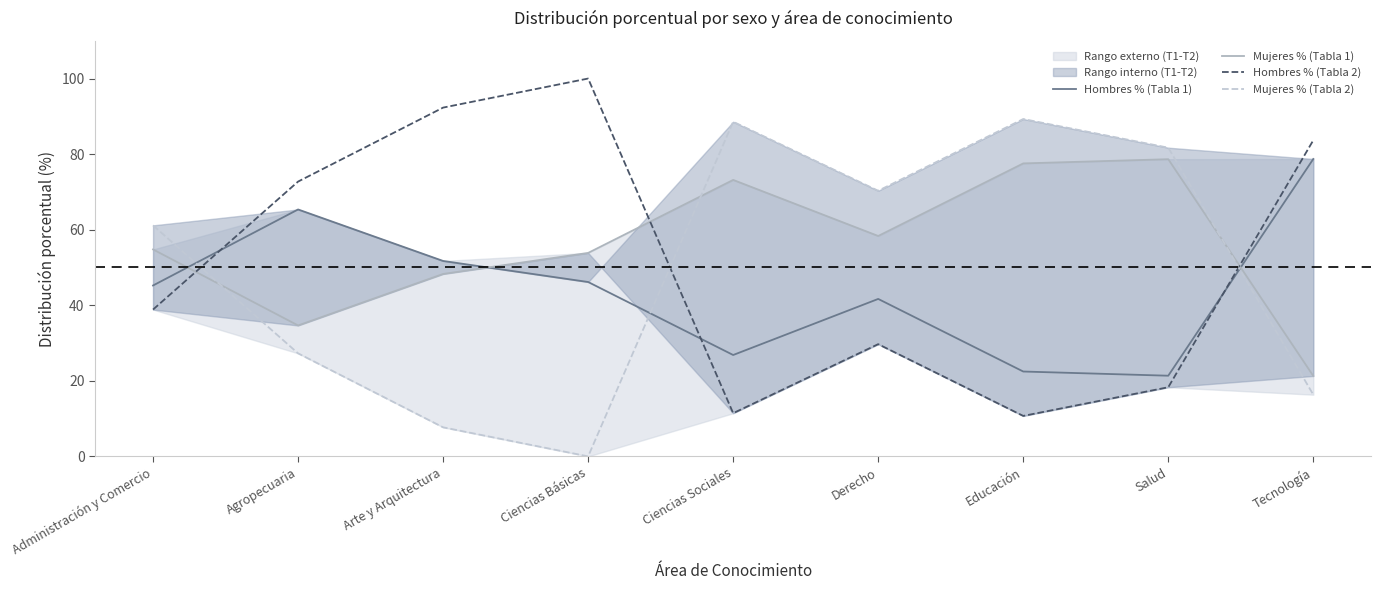

Which series ends up on top after the final intersection of Mujeres % (Tabla 1) and Hombres % (Tabla 2)?

Hombres % (Tabla 2)